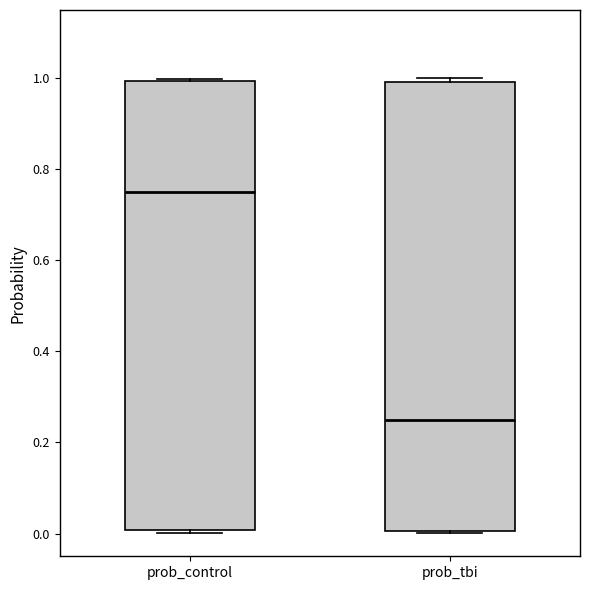

Reading left to right, read every box against the y-axis: the position of its median line, the range the box covers, and the ends of its whiskers. The values are not printed on the chart, so give them approximately, as read against the axis.

prob_control: median 0.76, box 0.00 to 1.00, whiskers 0.00 (just below the box's lower edge) to 1.00
prob_tbi: median 0.24, box 0.00 to 1.00, whiskers 0.00 to 1.00 (just above the box's upper edge)